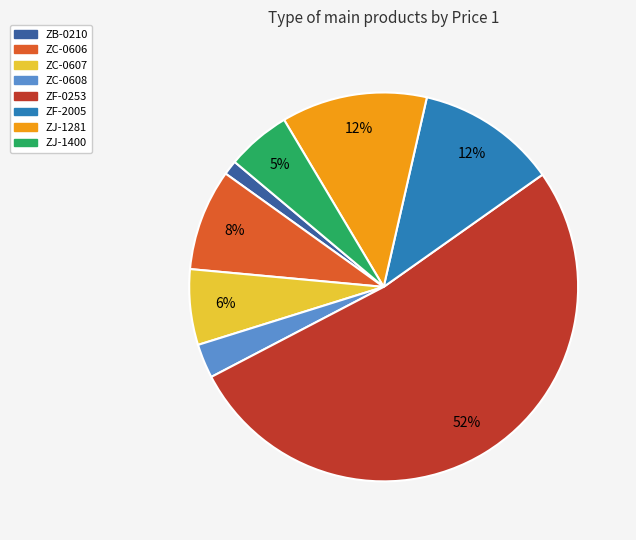

Combined, do ZJ-1281 and ZJ-1400 account for over 50%?

No